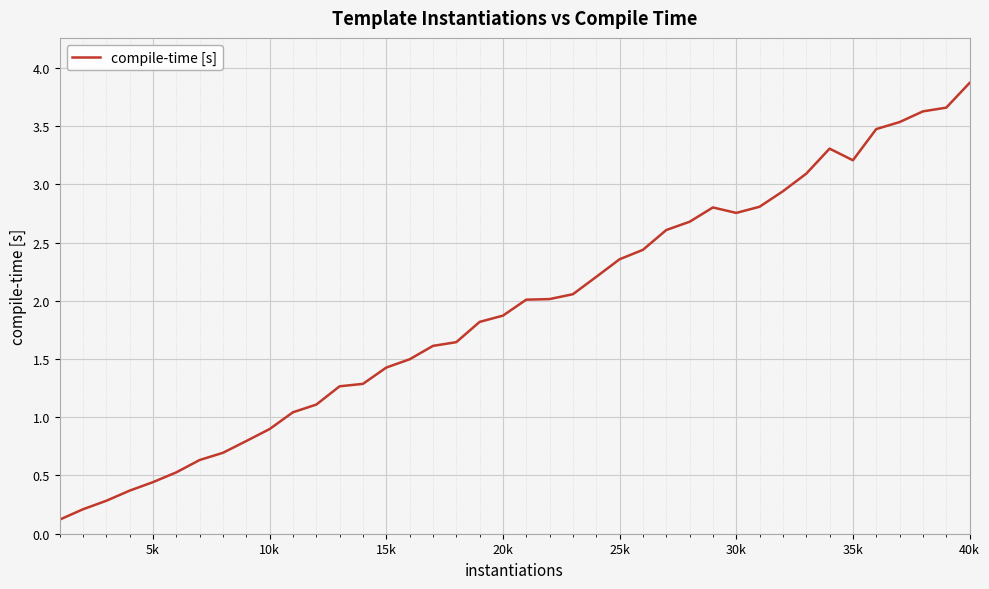

How many distinct data groups are displayed?

1